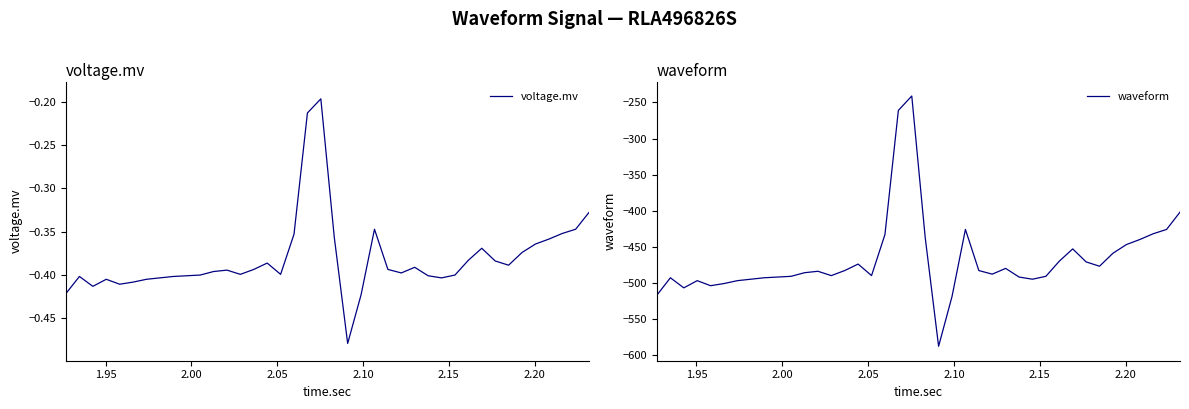

Count the number of categories in the chart.

40